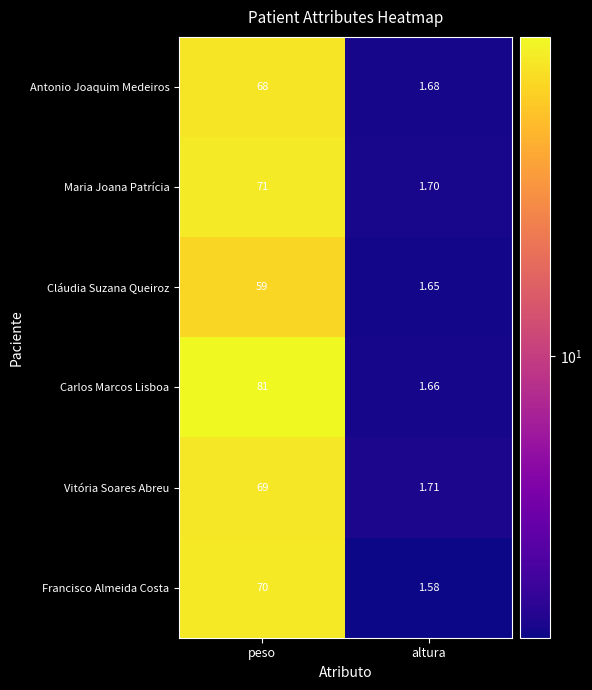

Between peso and altura, which series saw the biggest shift?

Carlos Marcos Lisboa